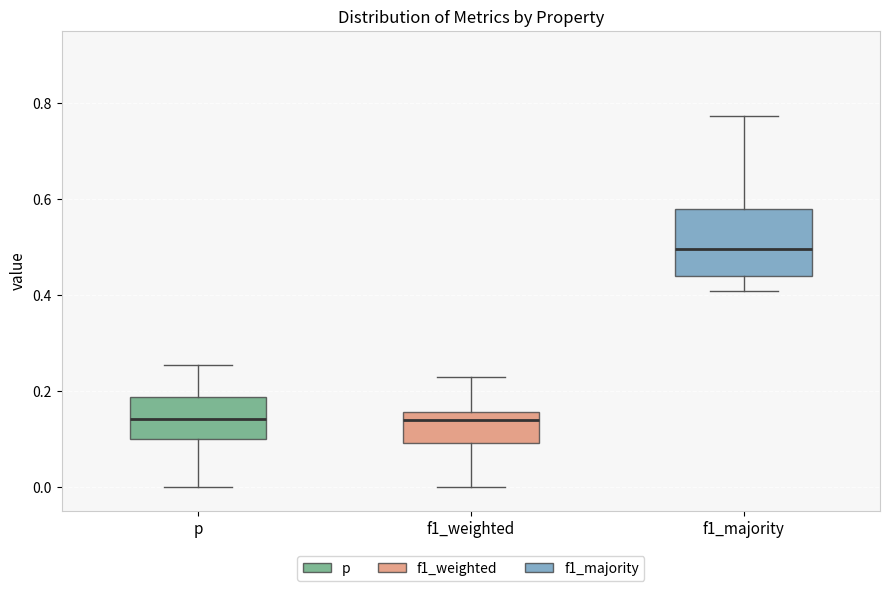

Reading left to right, read every box against the y-axis: the position of its median line, the range the box covers, and the ends of its whiskers. The values are not printed on the chart, so give them approximately, as read against the axis.

p: median 0.14, box 0.10 to 0.18, whiskers 0.00 to 0.26
f1_weighted: median 0.14, box 0.10 to 0.16, whiskers 0.00 to 0.22
f1_majority: median 0.50, box 0.44 to 0.58, whiskers 0.40 to 0.78